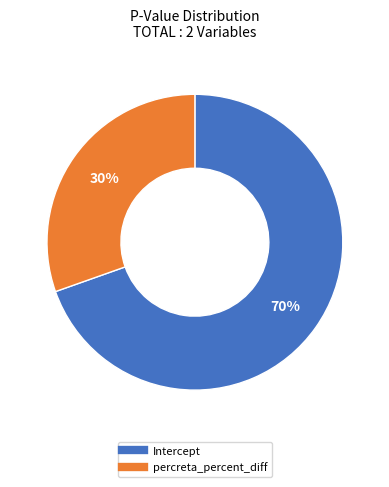

Count the number of slices in the pie.

2